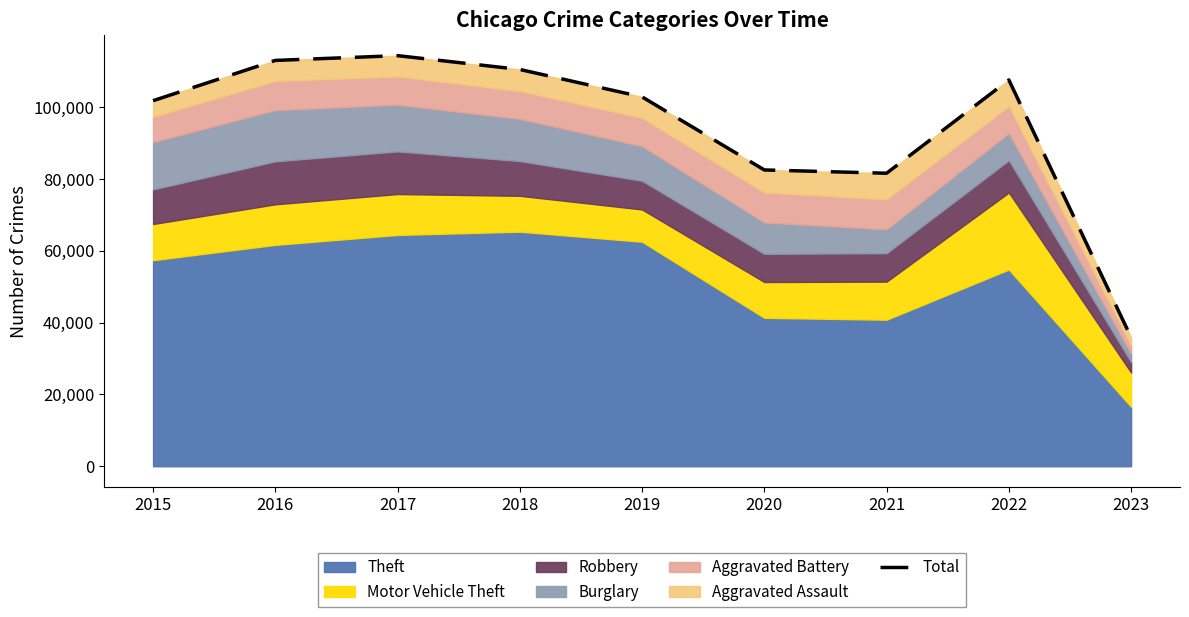

What is the difference between the values at 2021 and 2020?

912